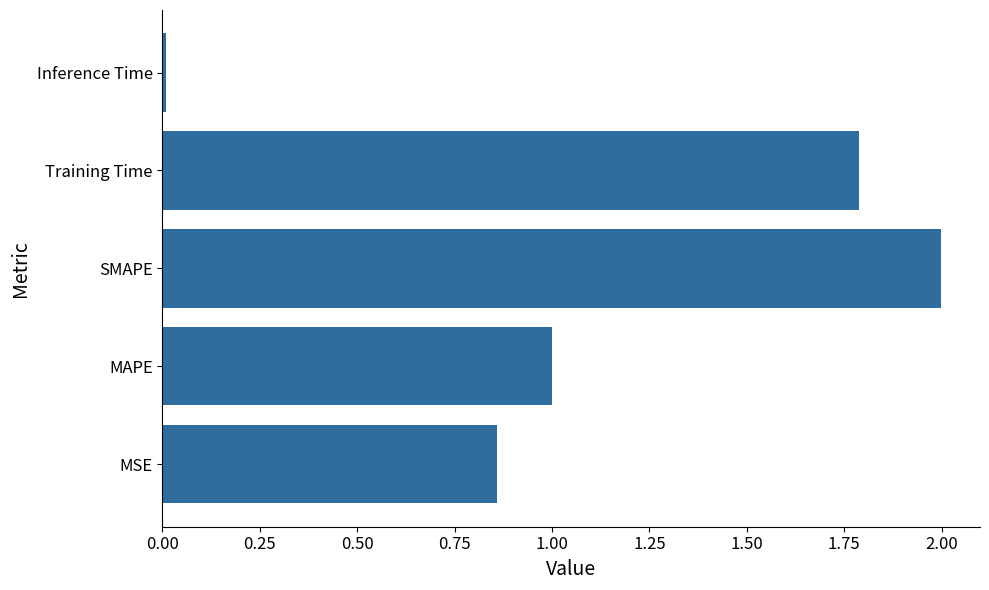

How many categories are shown in the chart?

5